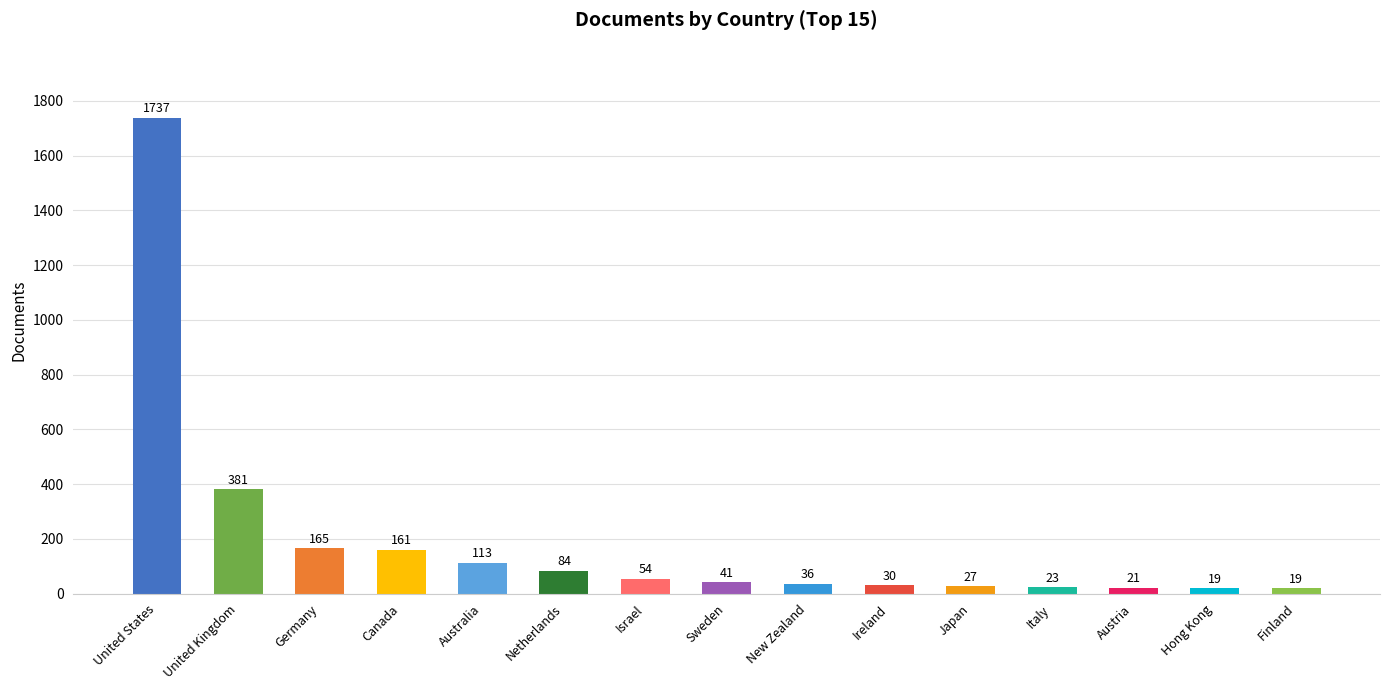

What is the sum of all values?

2911